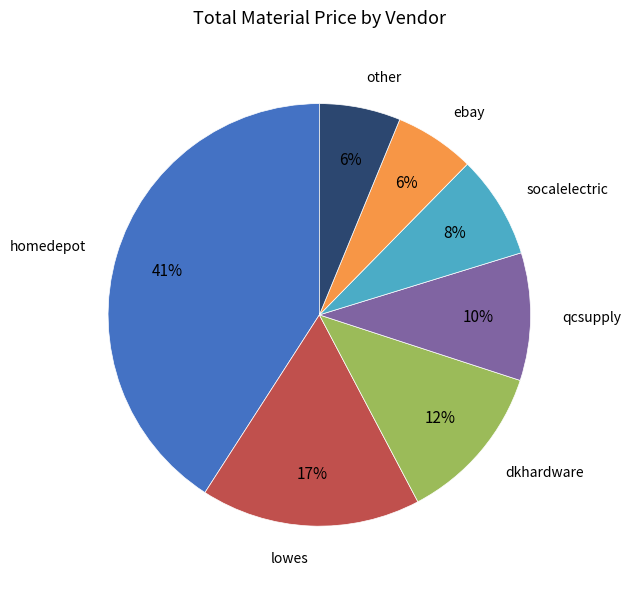

Is there a majority slice in this chart?

No